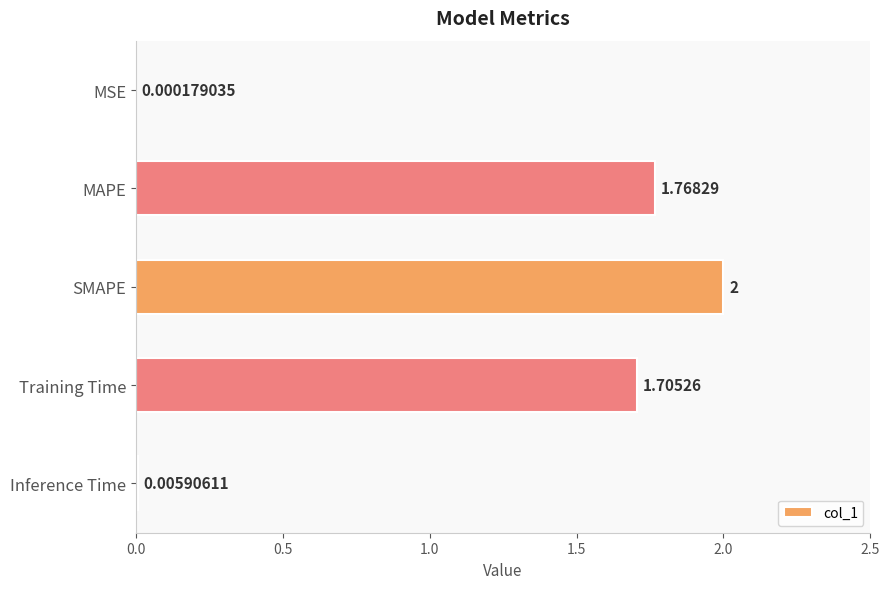

Which label corresponds to the largest value in the chart?

SMAPE